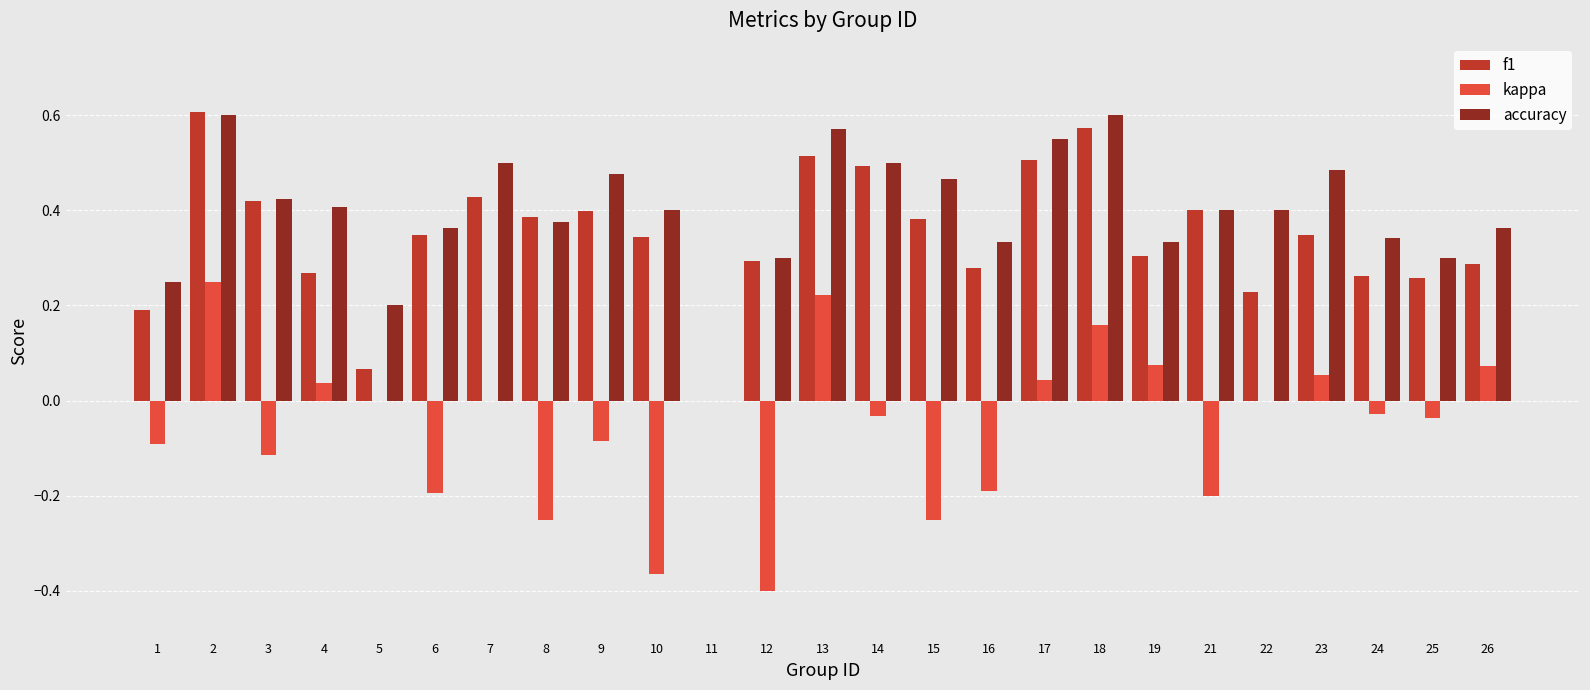

True or false: kappa has a value of -0.2 at 21.

True